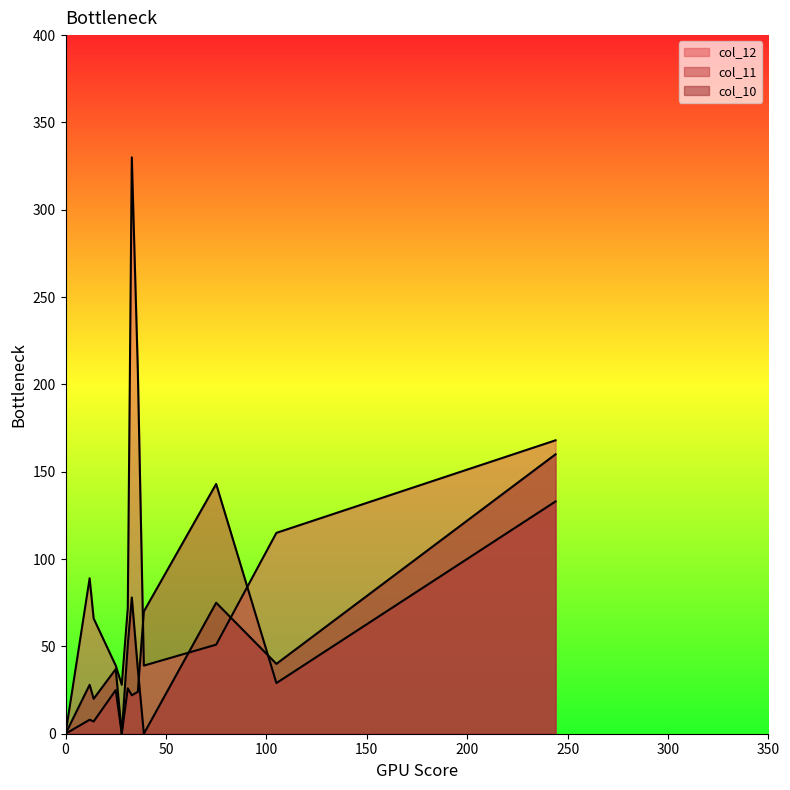

What is the highest value of the col_10 series?

160